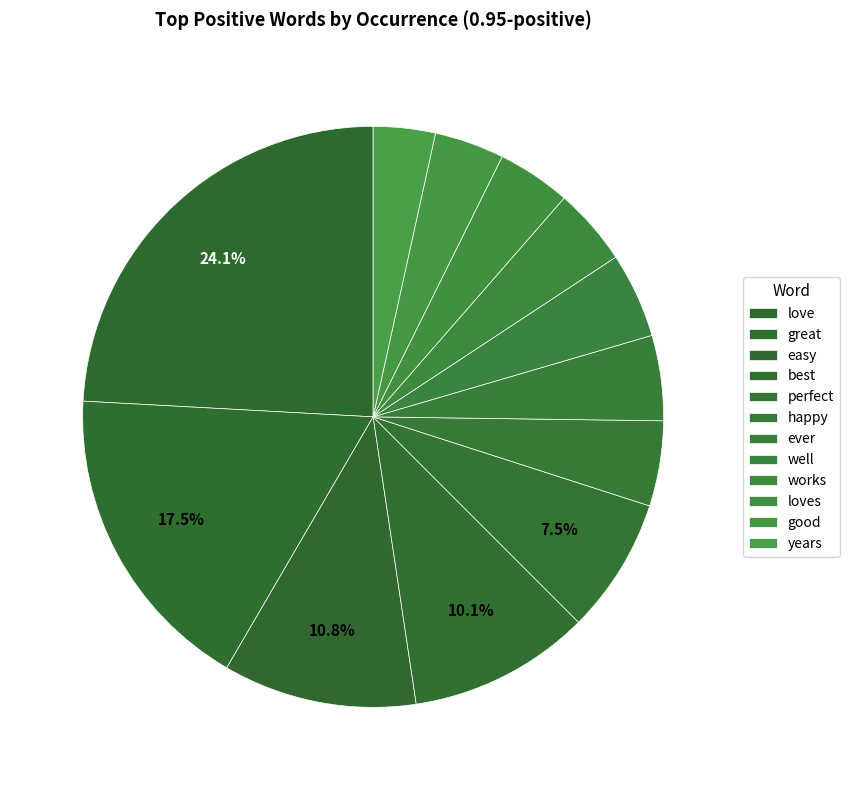

What percentage is NOT represented by easy?

89.2%